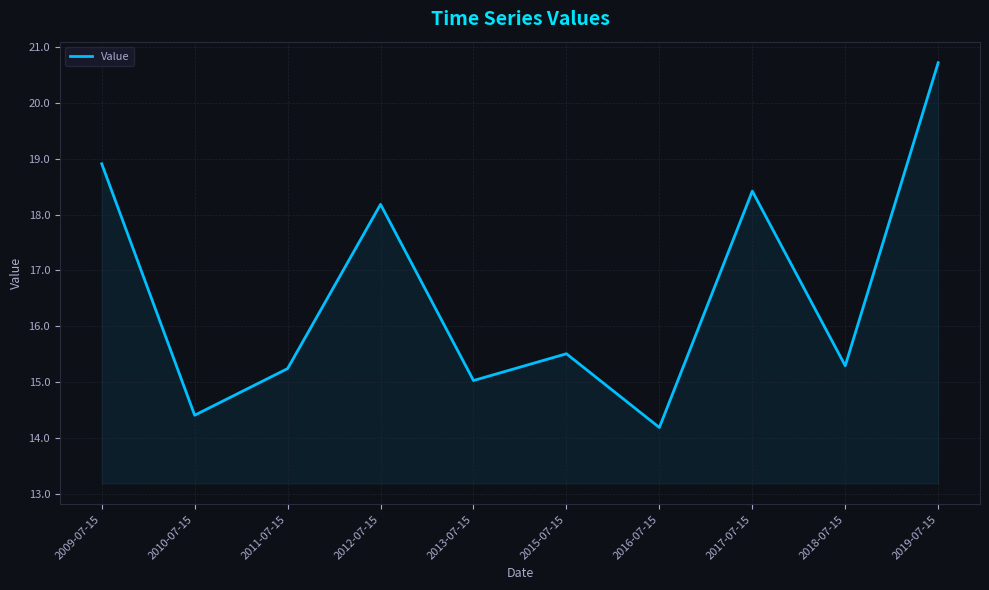

The chart shows a value of 20.9 at 2011-07-15. True or false?

False